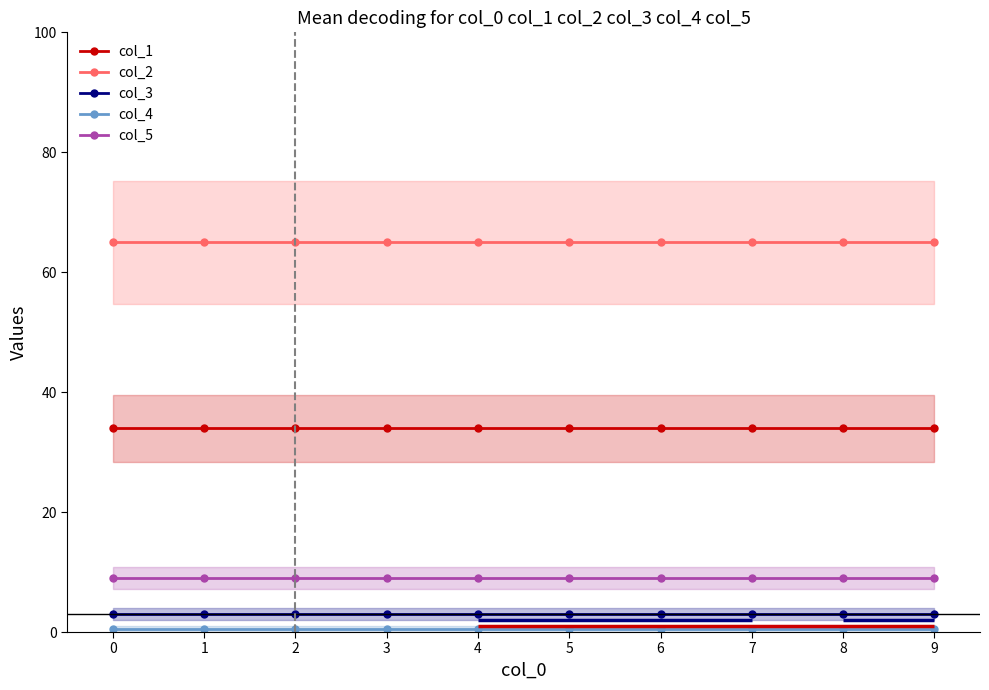

Rank the series by their maximum value, from lowest to highest.

col_4, col_3, col_5, col_1, col_2